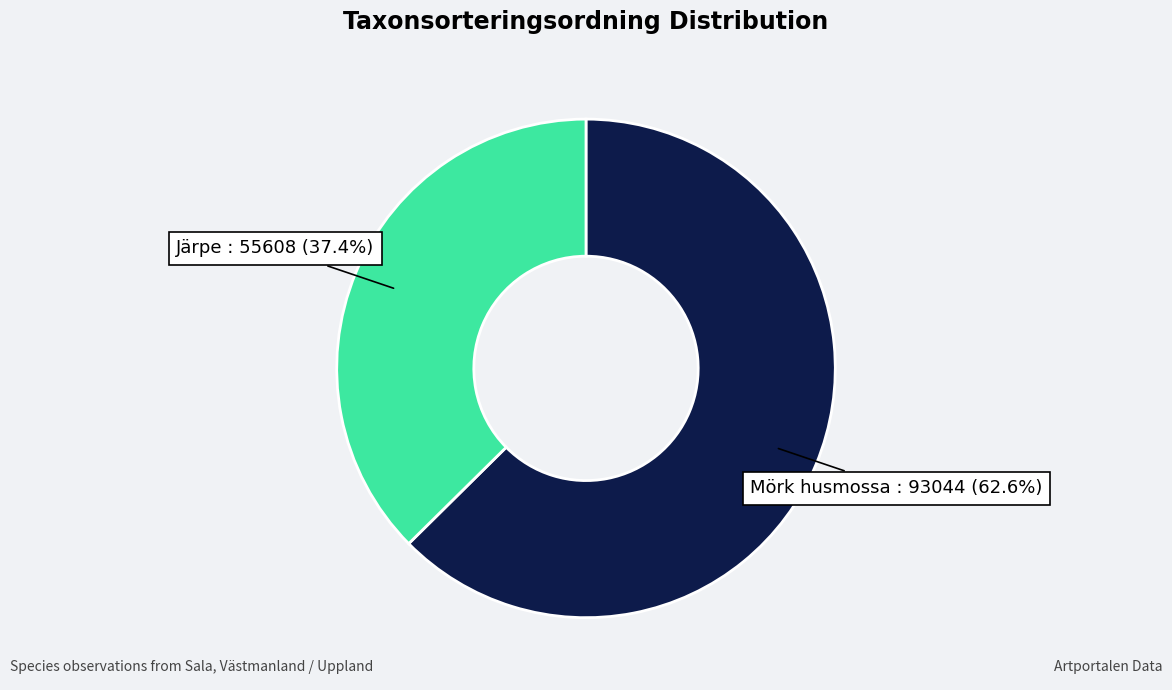

Does any single category account for the majority?

Yes